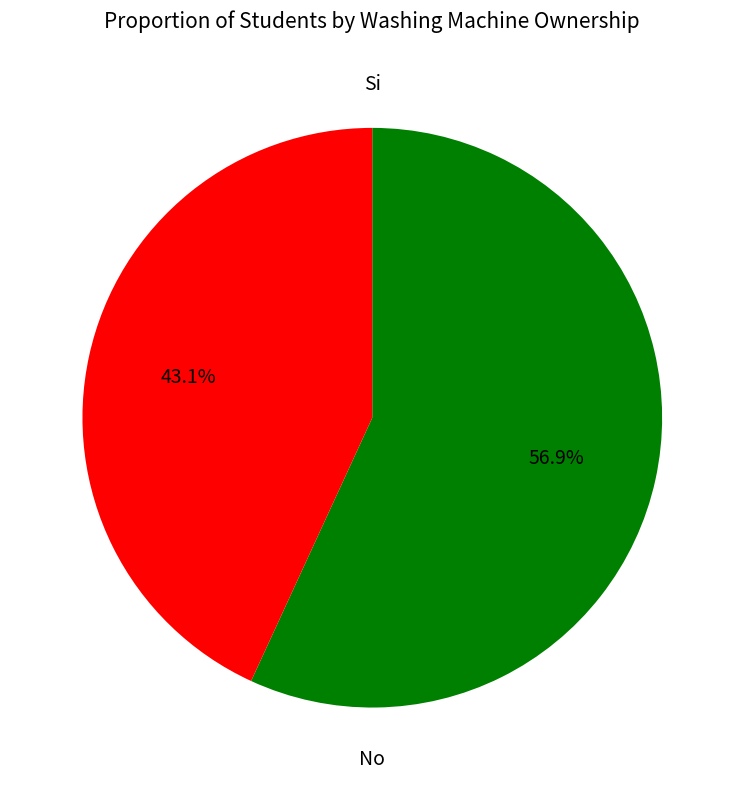

How many slices are in this pie chart?

2